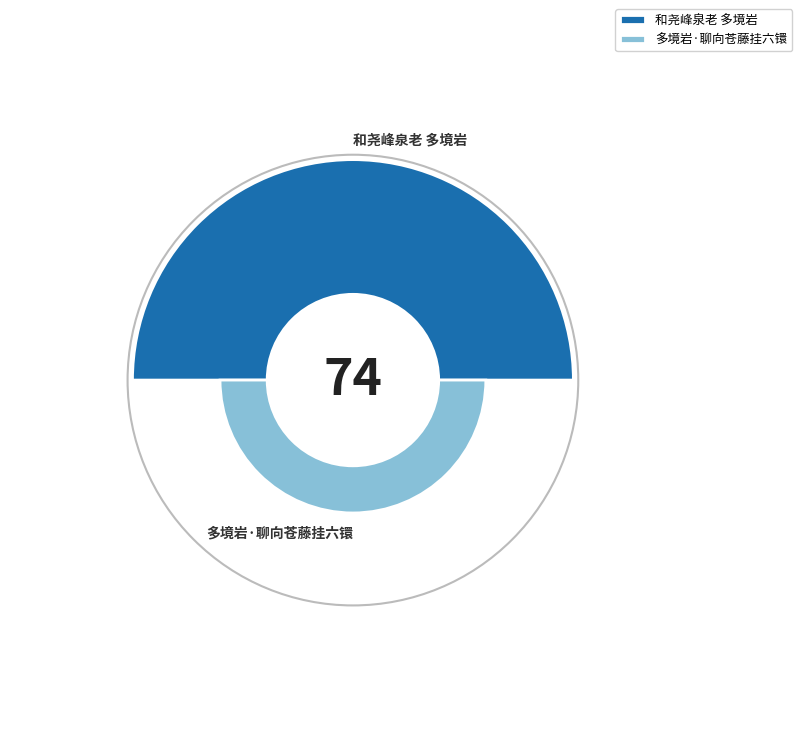

What is the largest slice in the pie chart?

和尧峰泉老 多境岩